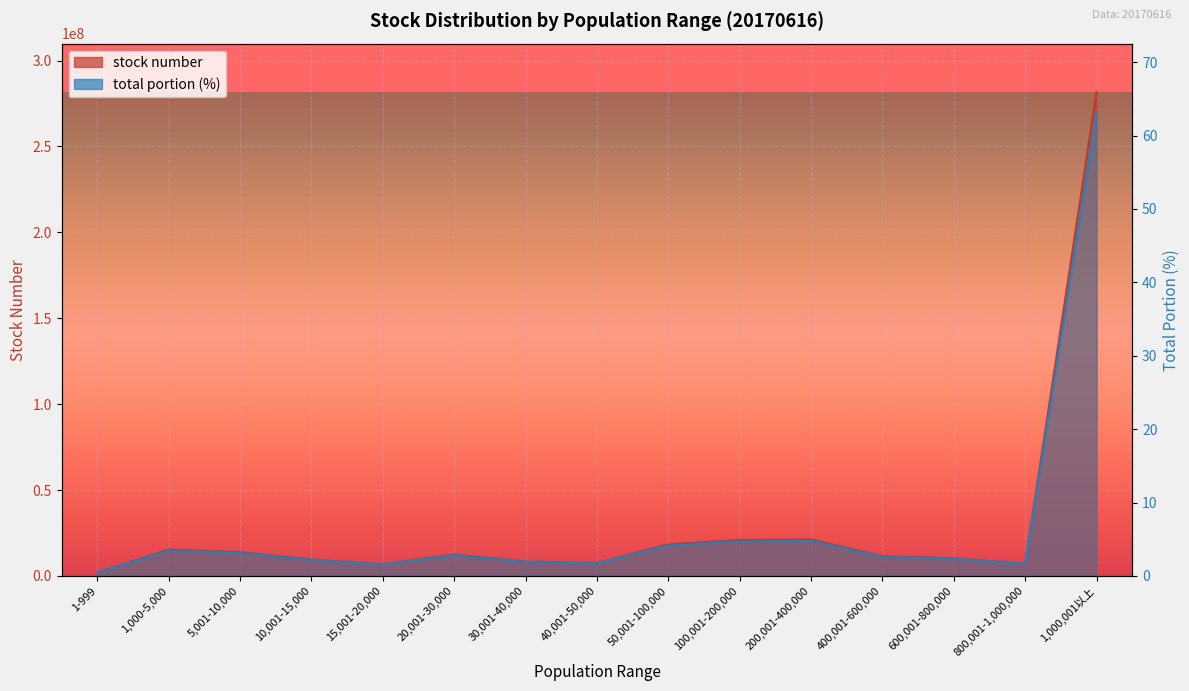

The stock number series shows 7904849.9 at 200,001-400,000. True or false?

False